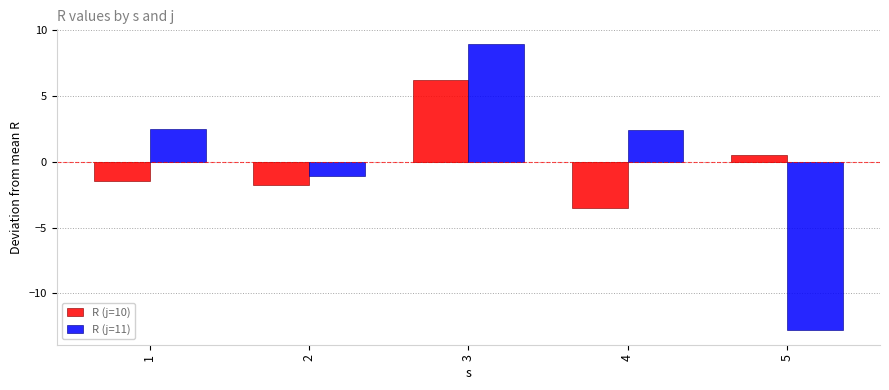

Read the R (j=11) value at 2.

-1.1